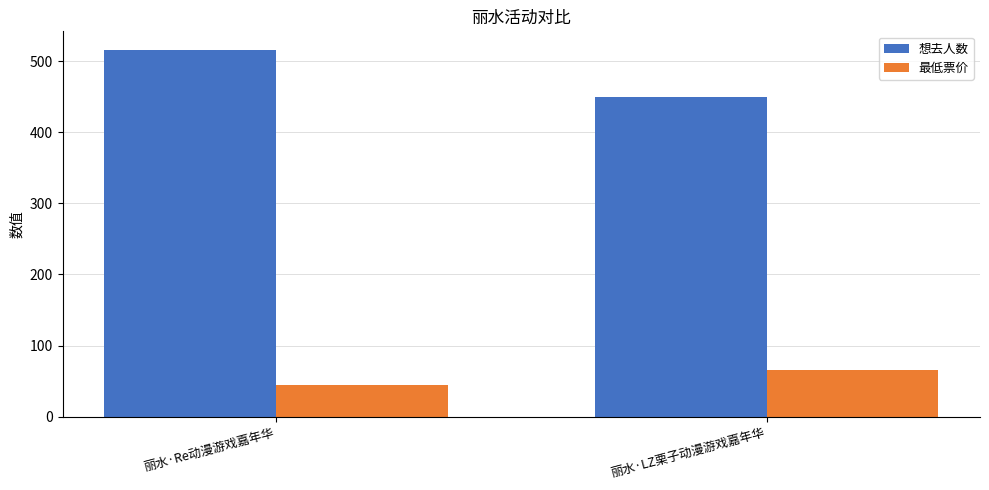

Rank the series by their maximum value, from lowest to highest.

最低票价, 想去人数